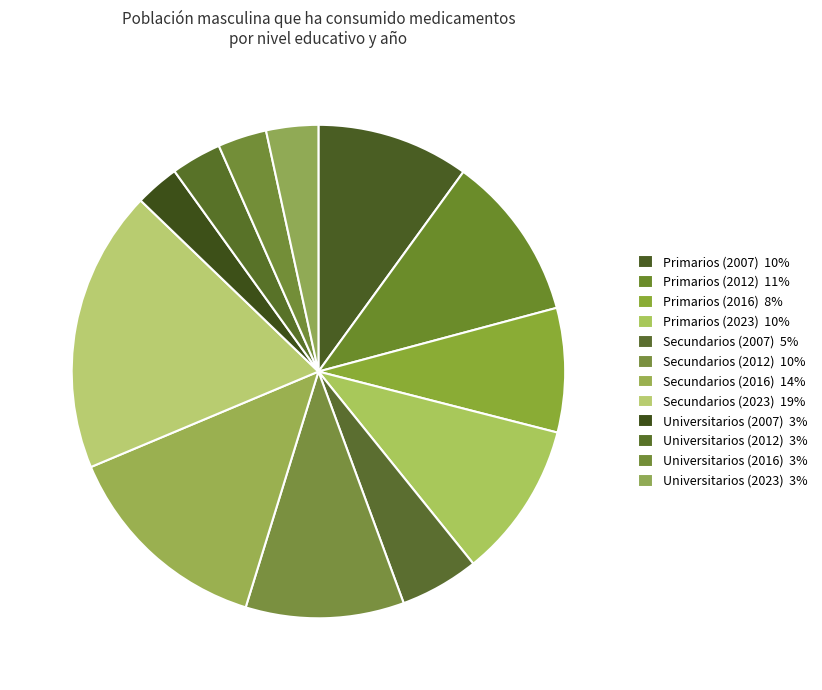

How many segments does this pie chart have?

12